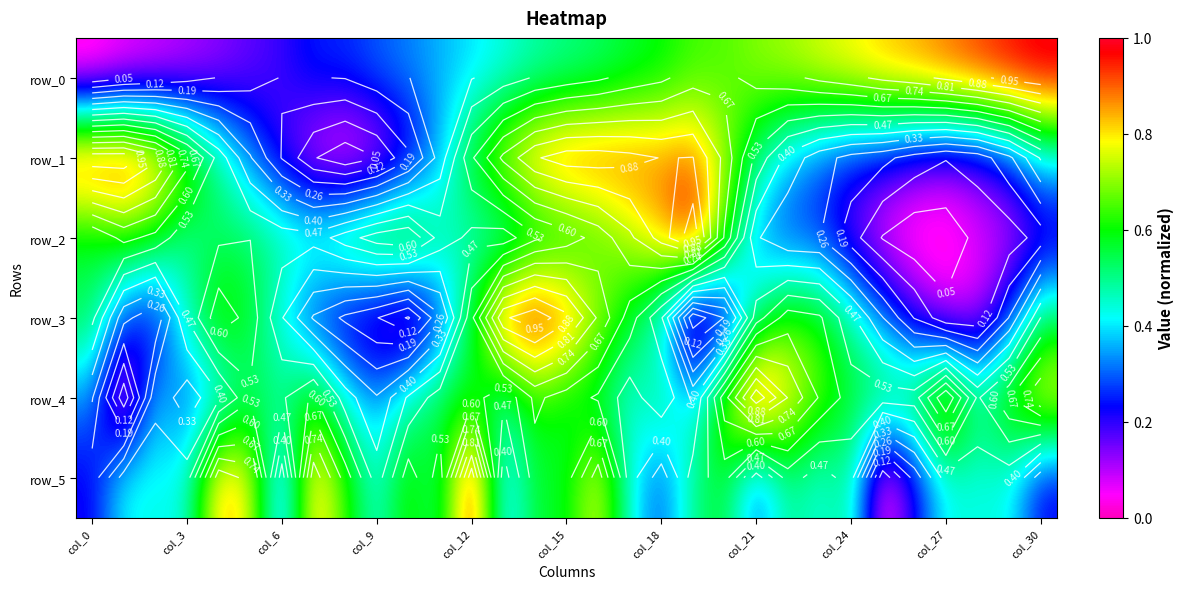

Count the number of data series in this chart.

6